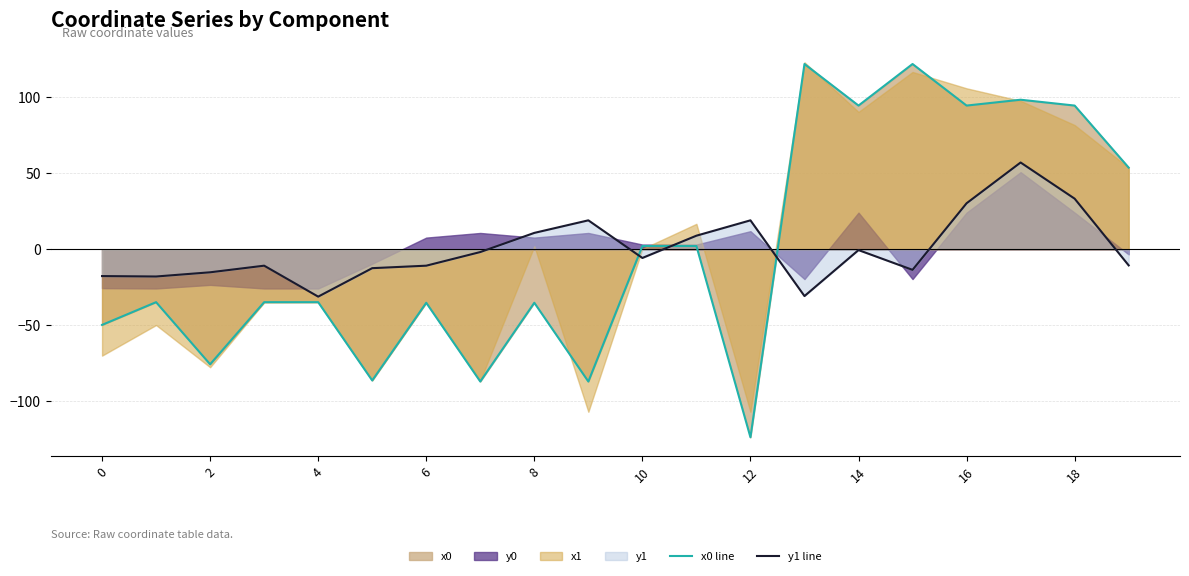

True or false: x0 line and y1 line cross at least once.

True